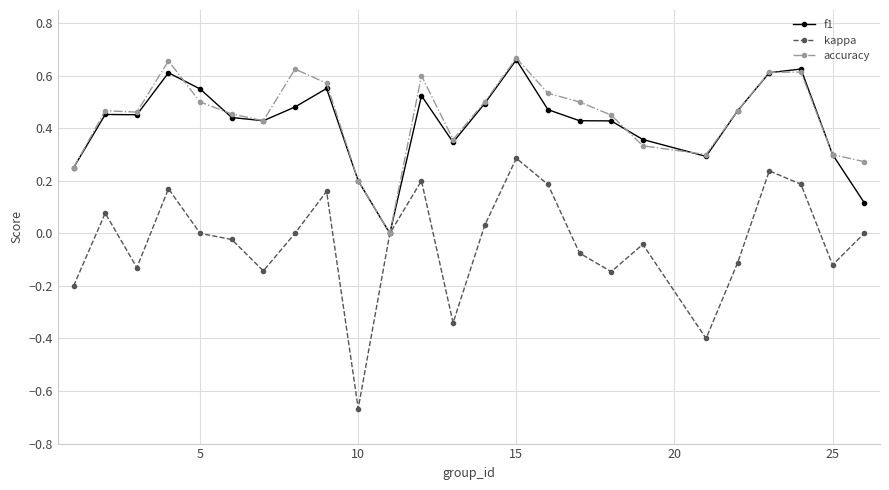

Which series has the widest spread of values?

kappa